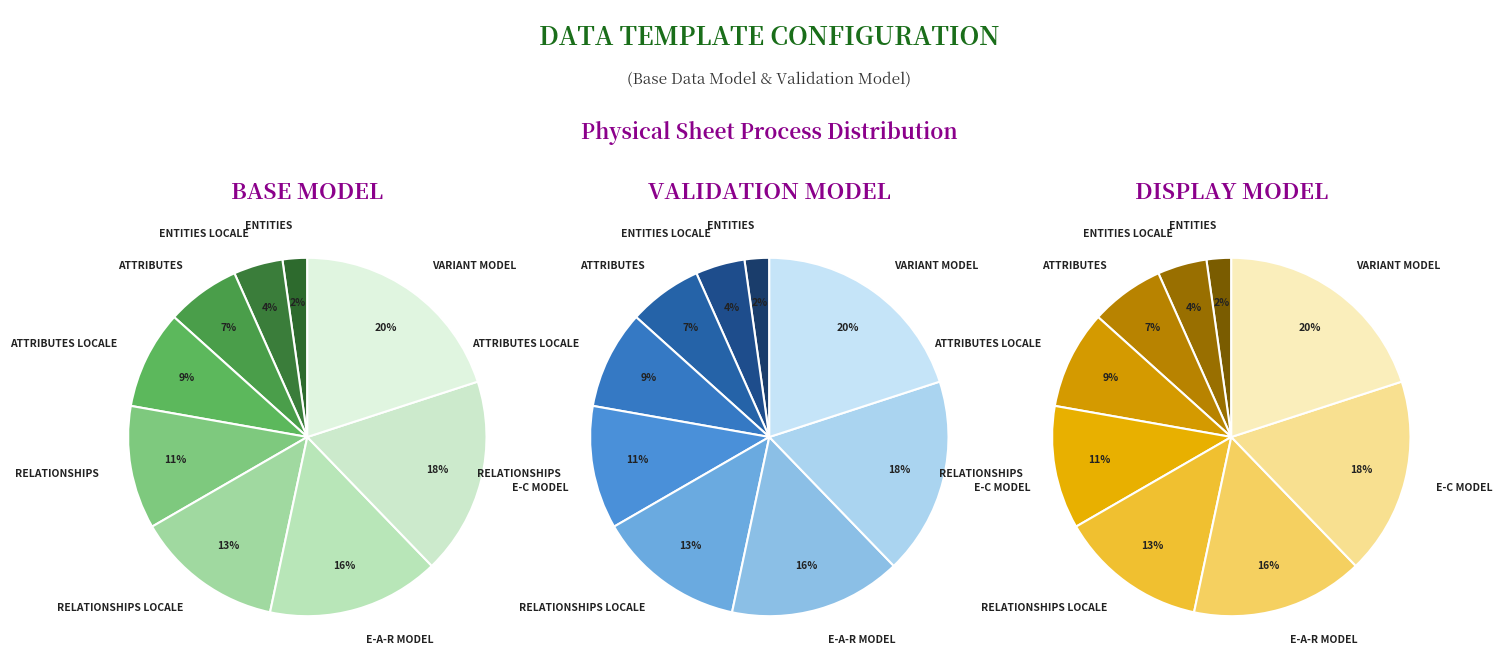

Does E-A-R MODEL account for over 50% of the chart?

No